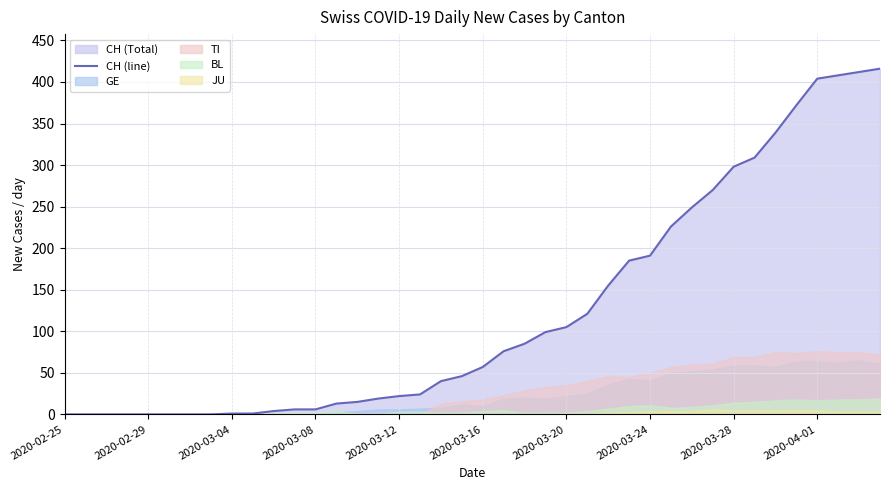

At which label does the data first exceed 57?

21